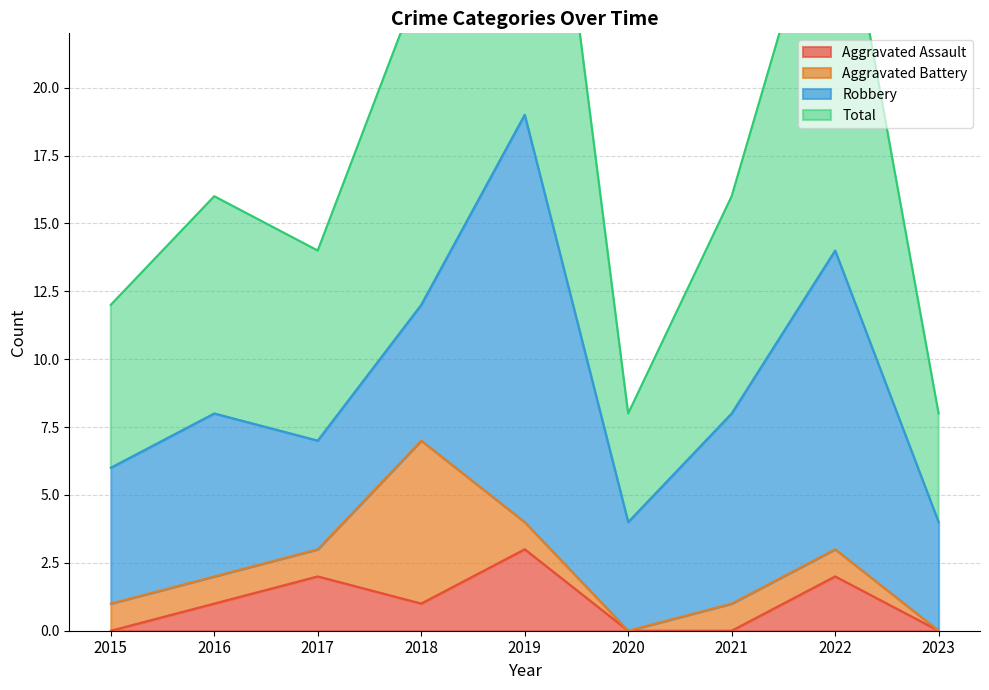

The value of Aggravated Assault at 2022 is 2. True or false?

True